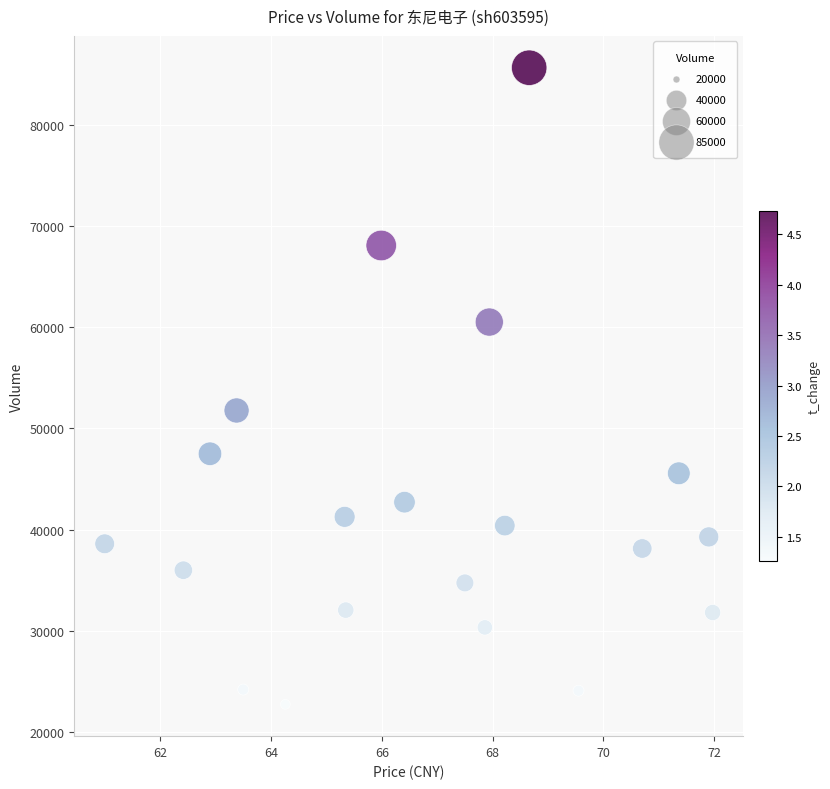

What Y value in the scatter plot is closest to 54177?

51761